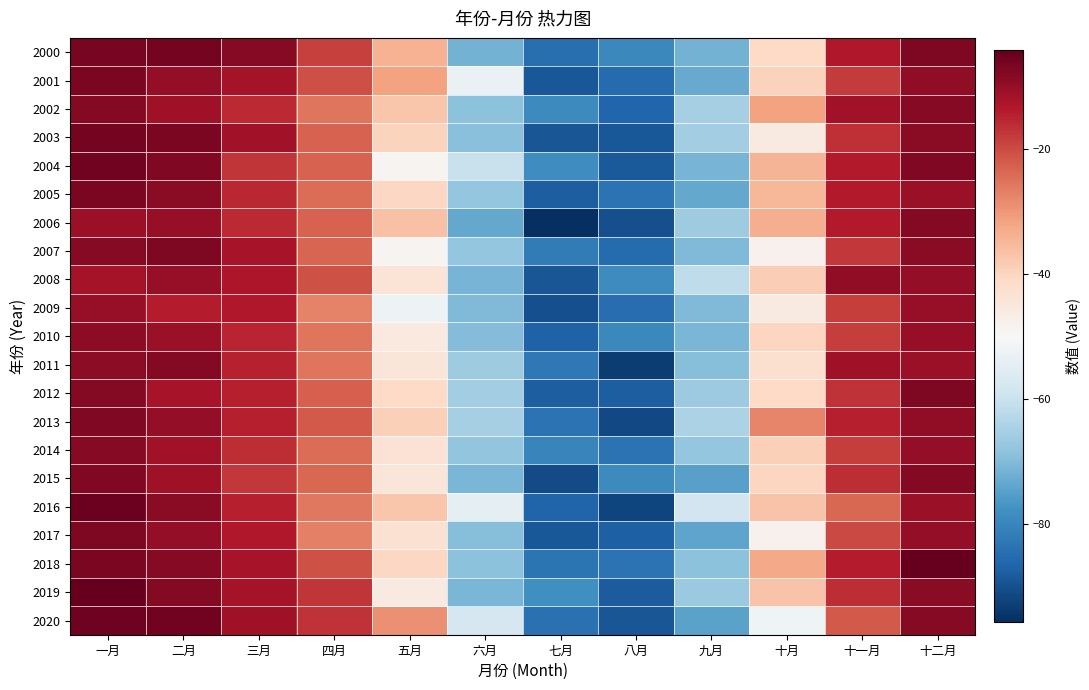

At 五月, list the series in order from largest to smallest.

2020, 2001, 2000, 2006, 2016, 2002, 2013, 2003, 2005, 2018, 2012, 2017, 2014, 2008, 2015, 2011, 2010, 2019, 2004, 2007, 2009